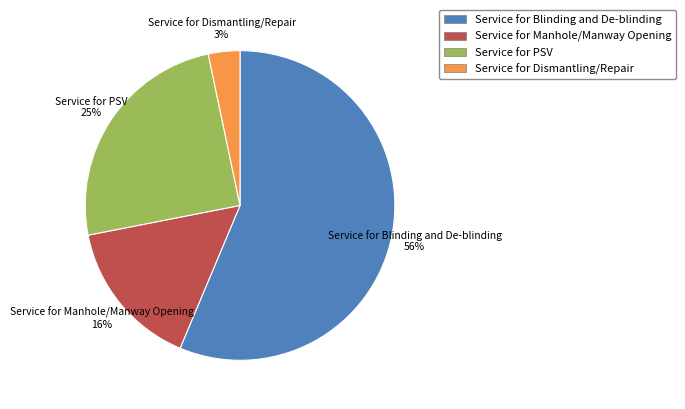

The Service for Manhole/Manway Opening slice represents 4% of the pie. True or false?

False